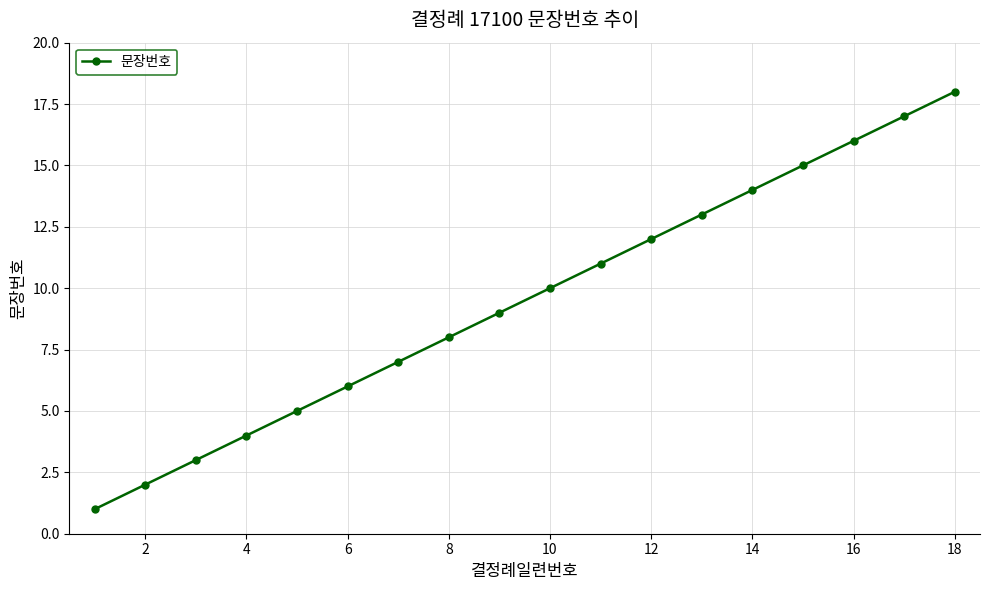

What is the average value?

10